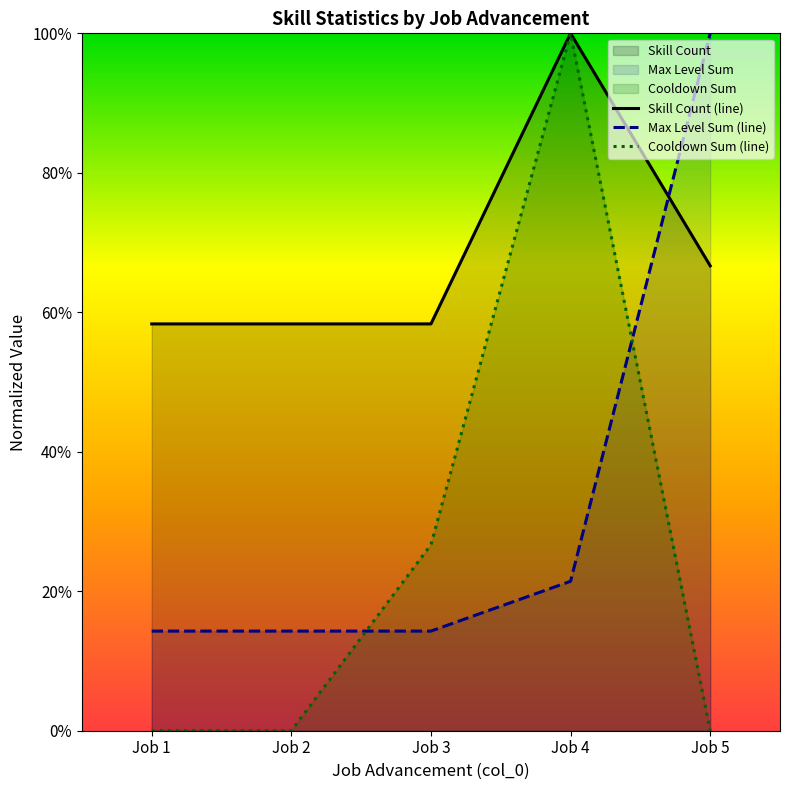

What is the total value across all series at Job 3?

99.3